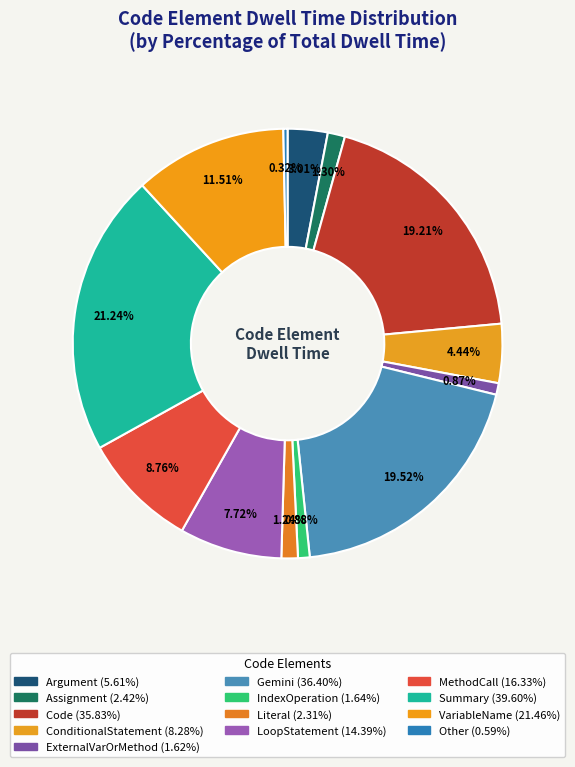

How many segments does this pie chart have?

13